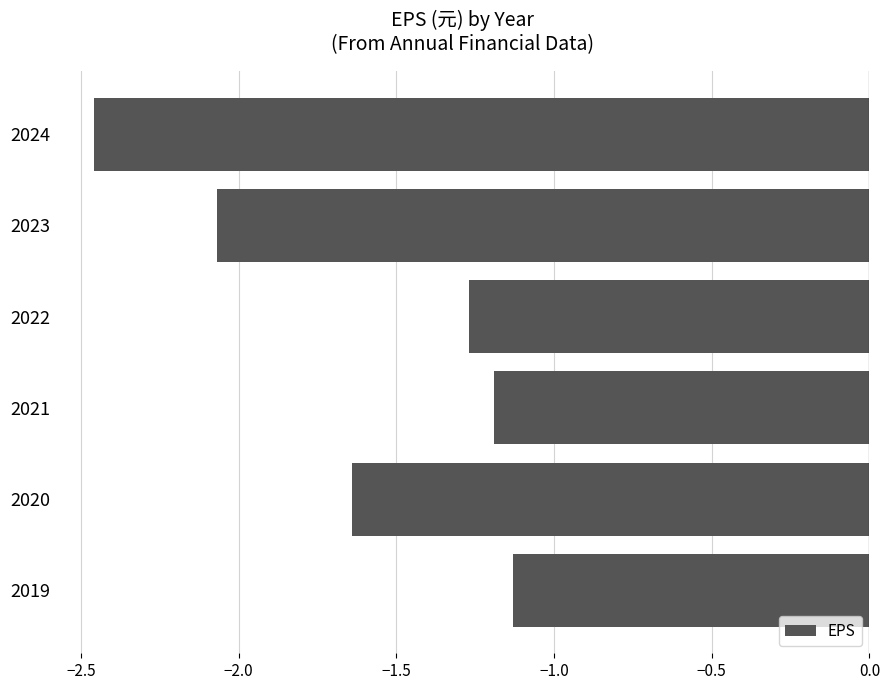

Are the bars grouped side by side (vs. stacked)?

No